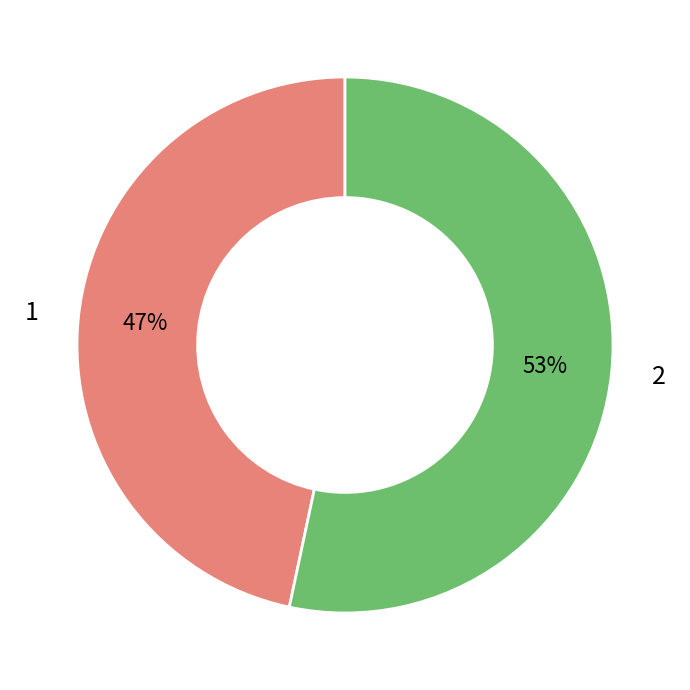

What percentage is the 1 slice, to the nearest percent?

47%